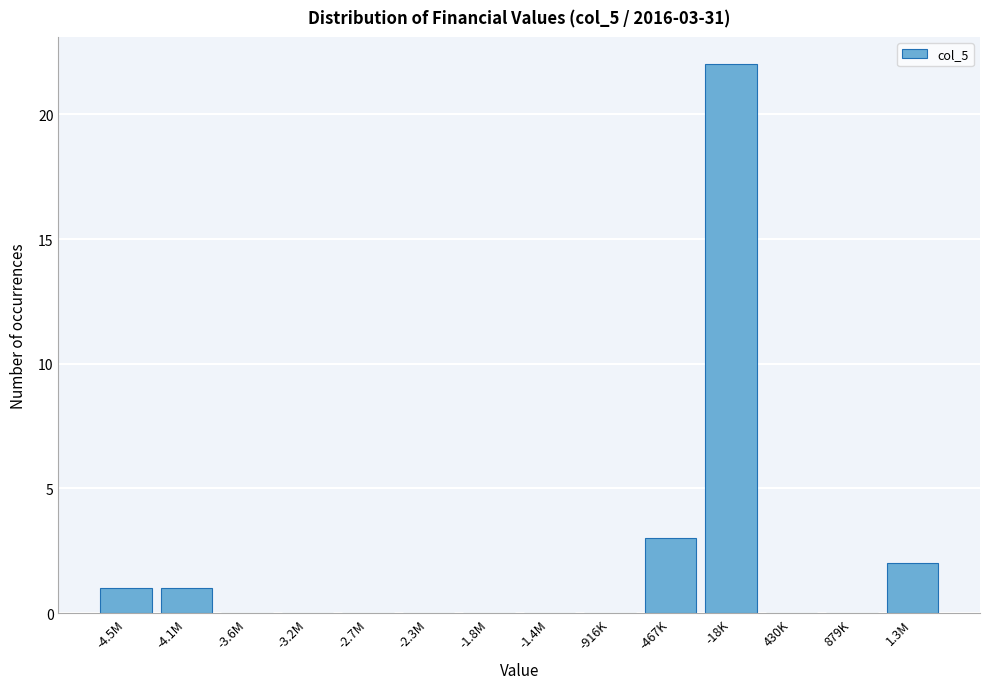

Reading right to left, extract all data points from this chart.

1.3M=2	879K=0	430K=0	-18K=22	-467K=3	-916K=0	-1.4M=0	-1.8M=0	-2.3M=0	-2.7M=0	-3.2M=0	-3.6M=0	-4.1M=1	-4.5M=1